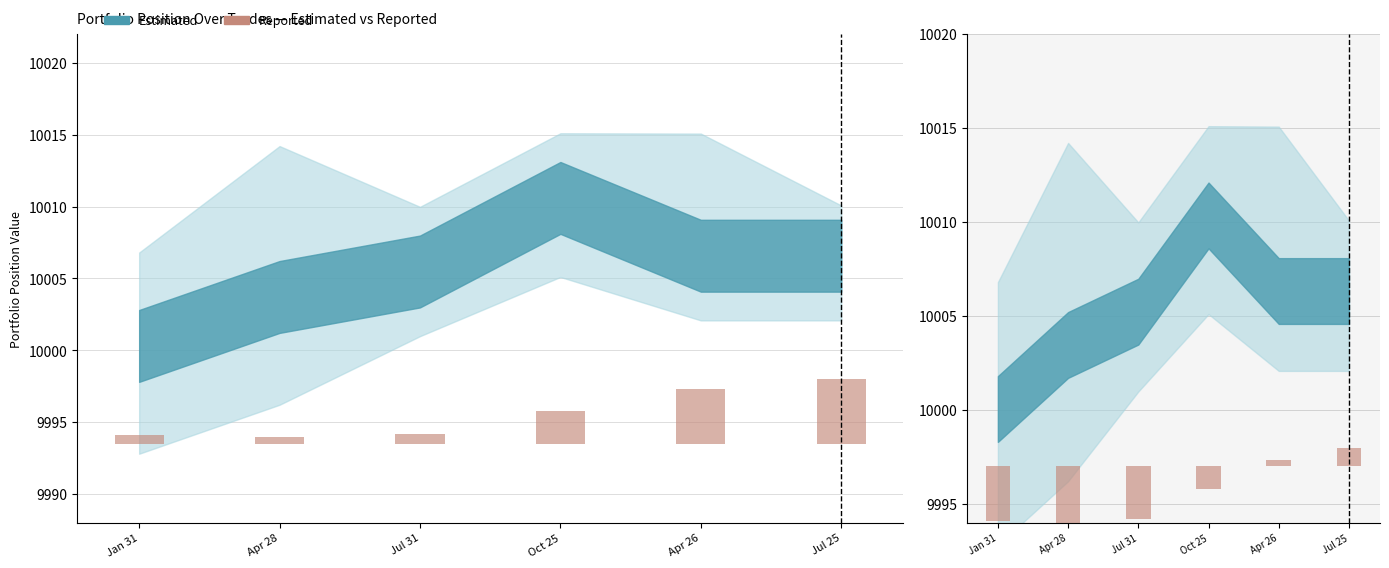

What is the change in value from Apr 28 to Jul 31?

+0.2